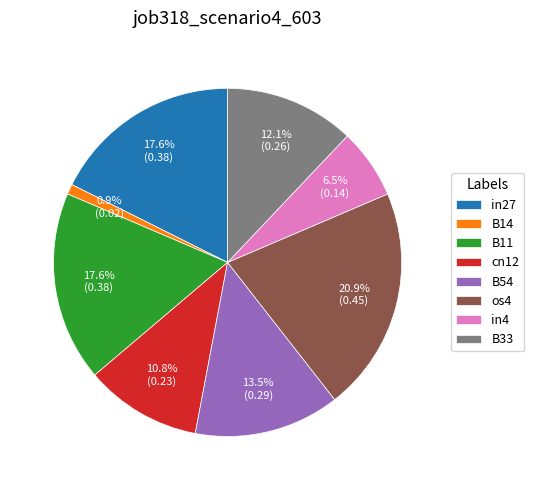

To the nearest percent, what is the combined percentage of B11 and os4?

39%